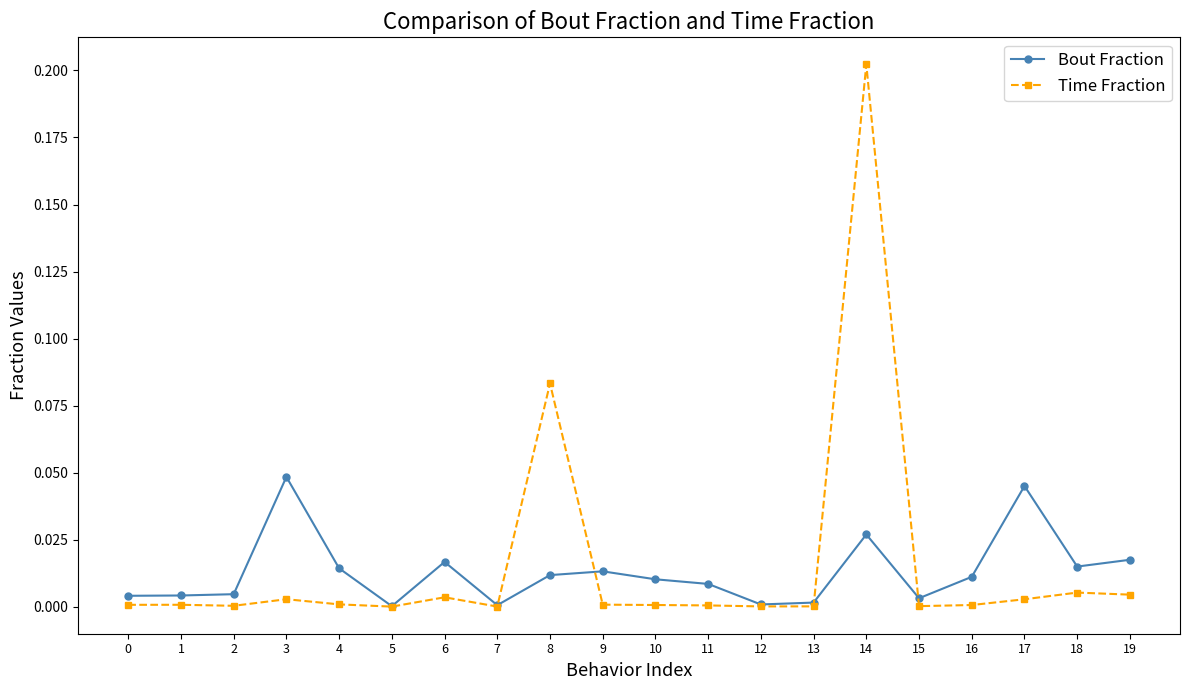

True or false: Bout Fraction has a value of 0.0 at 8.

True